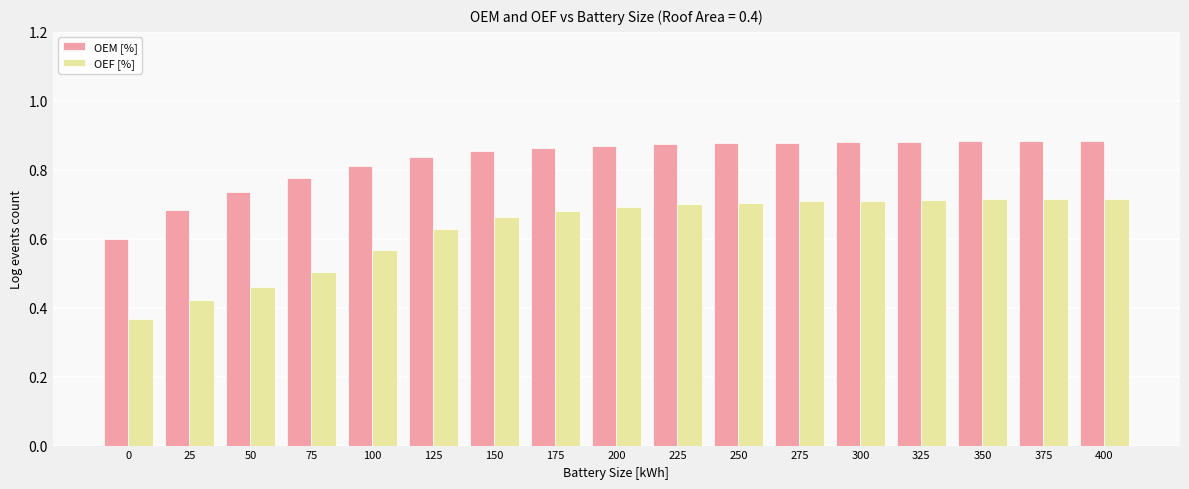

What is the difference between the second highest and minimum values in the OEM [%] series?

0.3